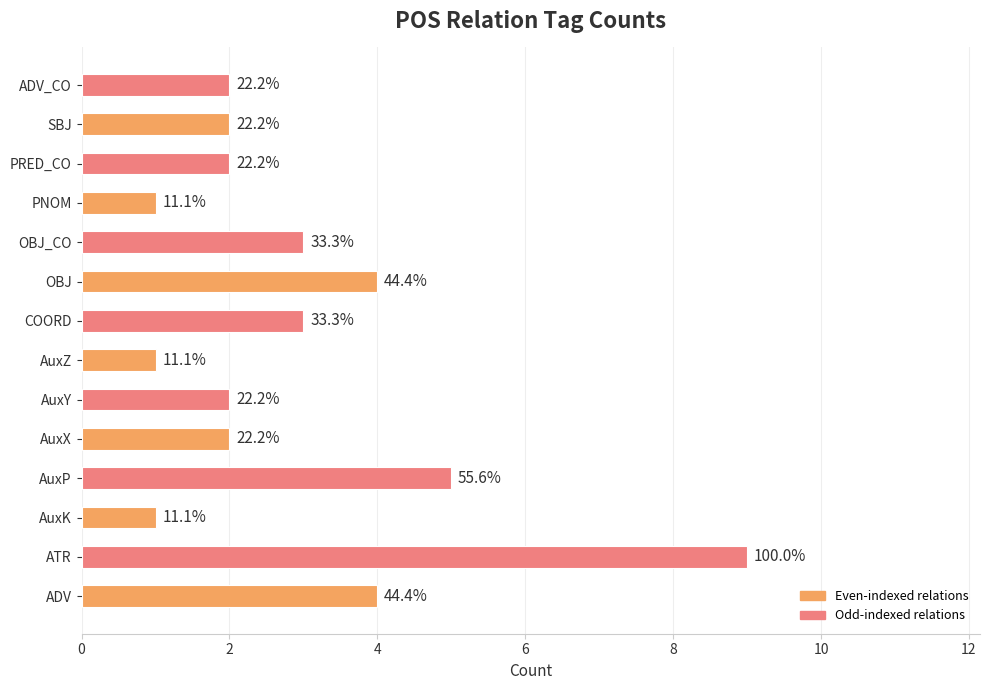

What is the difference between the maximum and second lowest values?

8